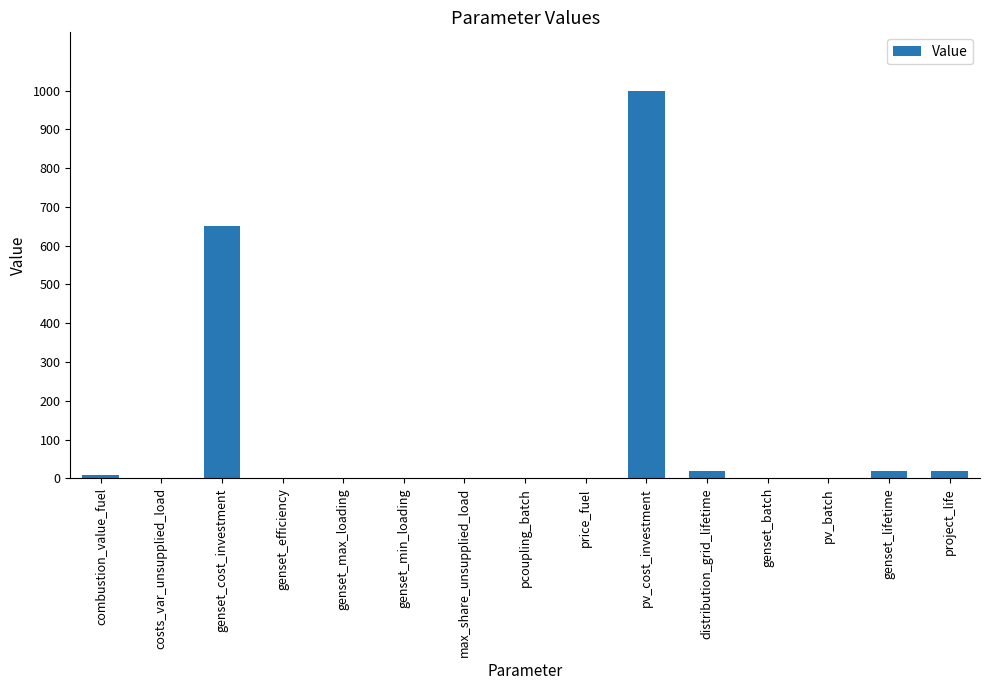

What is the sum of all values?

1723.5